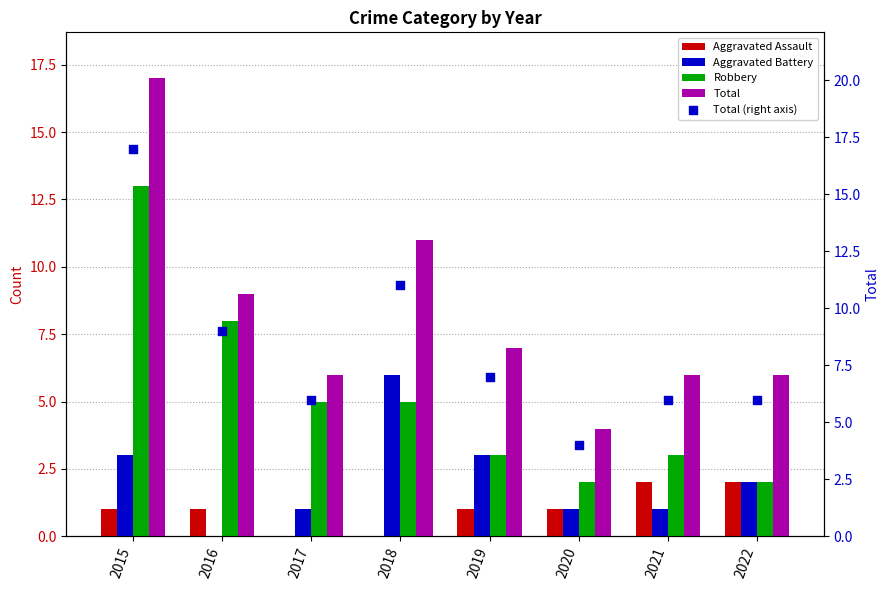

At how many categories does at least one series exceed 15?

1